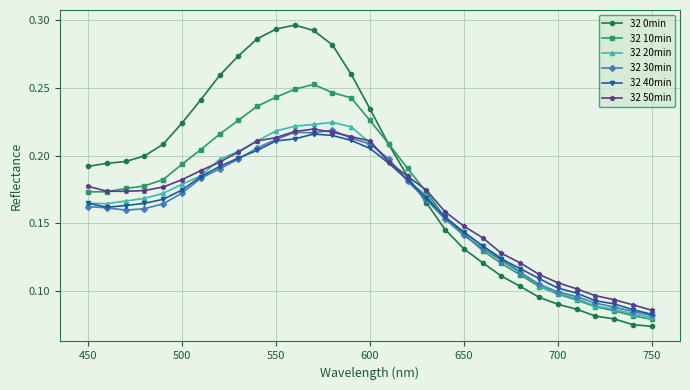

True or false: 32 40min has more than 0 interior local peaks.

True